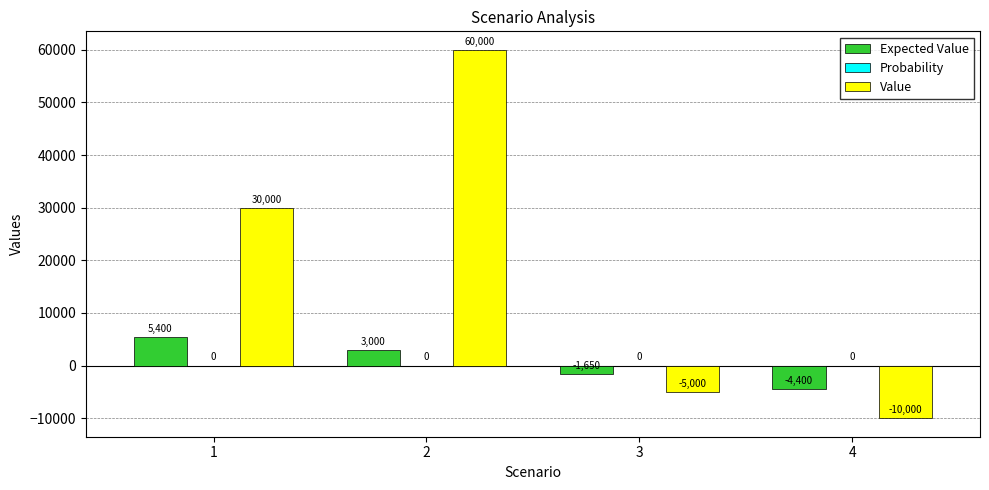

The value of Value at 1 is 30000.0. True or false?

True